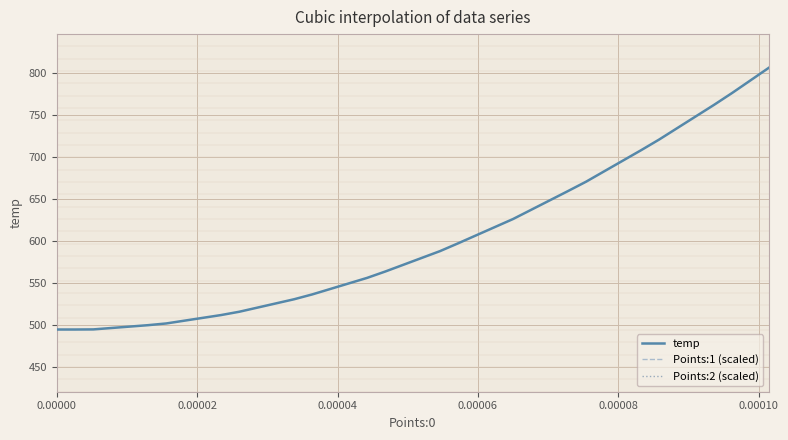

What is the label of the 20th point from the left?

19